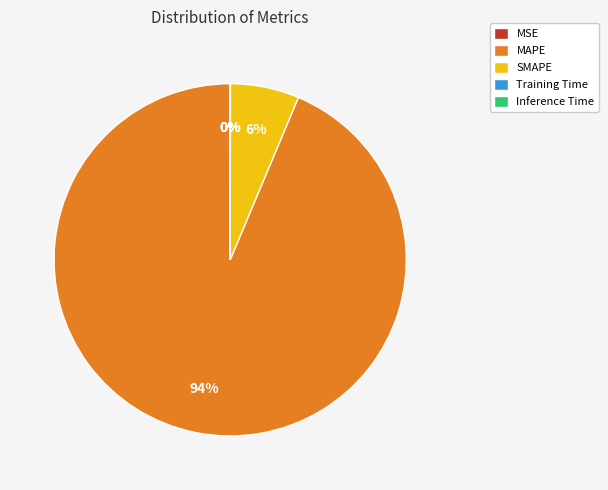

What is the largest slice in the pie chart?

MAPE